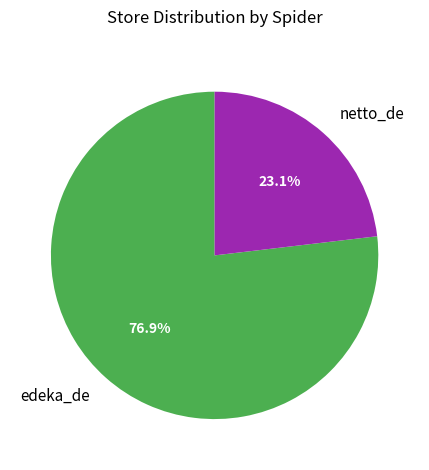

Is it true that netto_de is 16% of the pie?

False